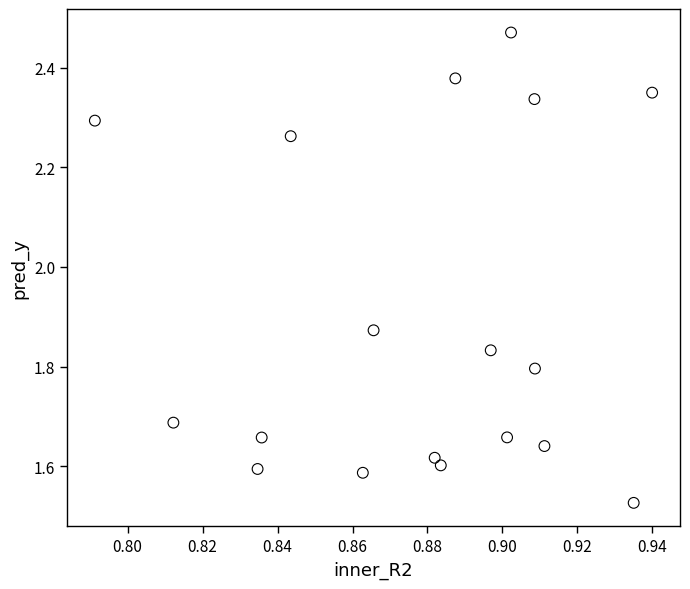

What is the range of Y values (max minus min)?

0.9